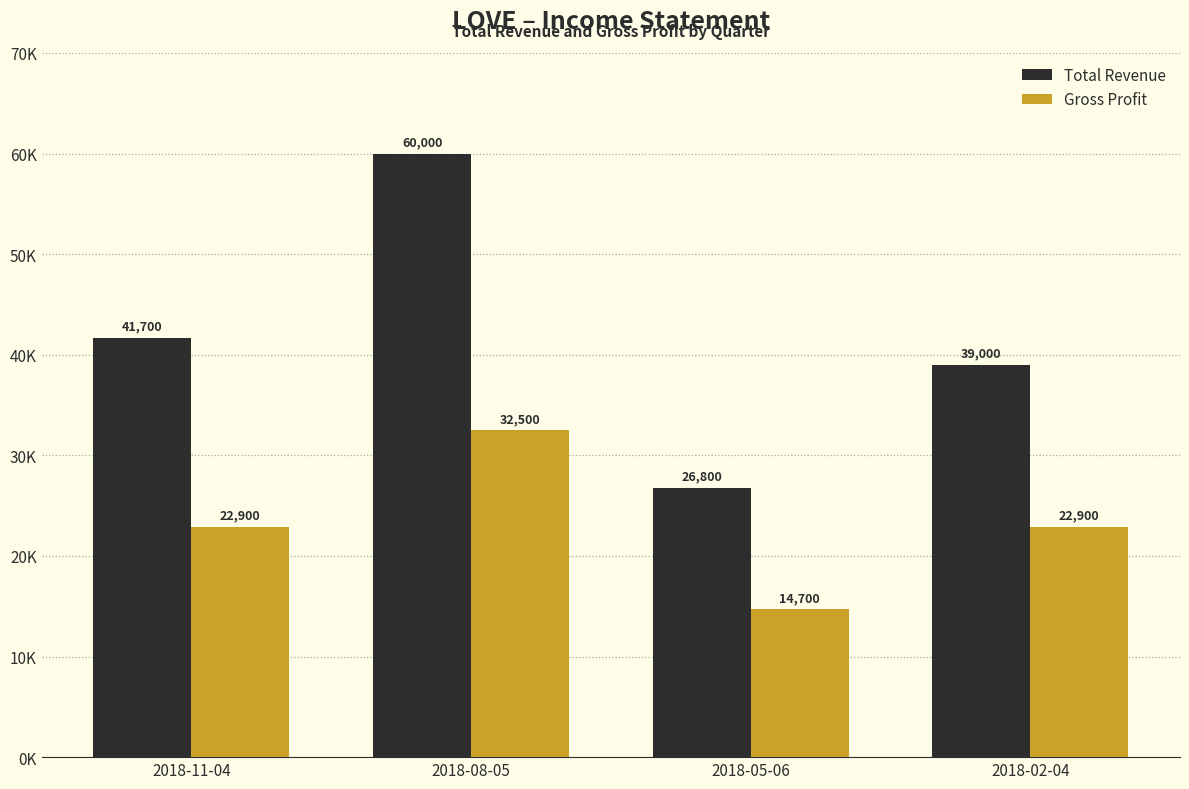

Reading left to right, transcribe all the data shown in this chart.

Total Revenue: 41700	60000	26800	39000
Gross Profit: 22900	32500	14700	22900